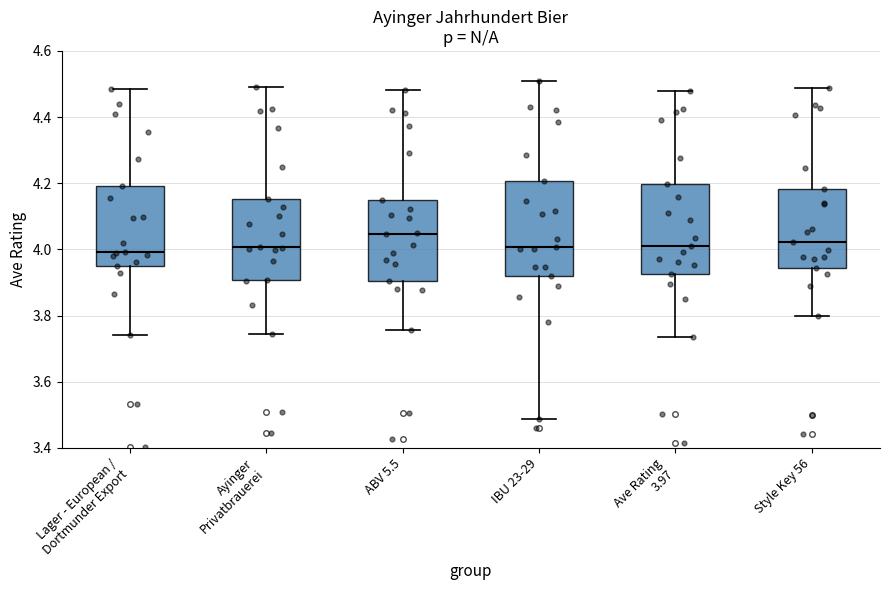

Where does the lower whisker of the box for Style Key 56 end on the y-axis? The values are not printed on the chart, so give them approximately, as read against the axis.

3.80